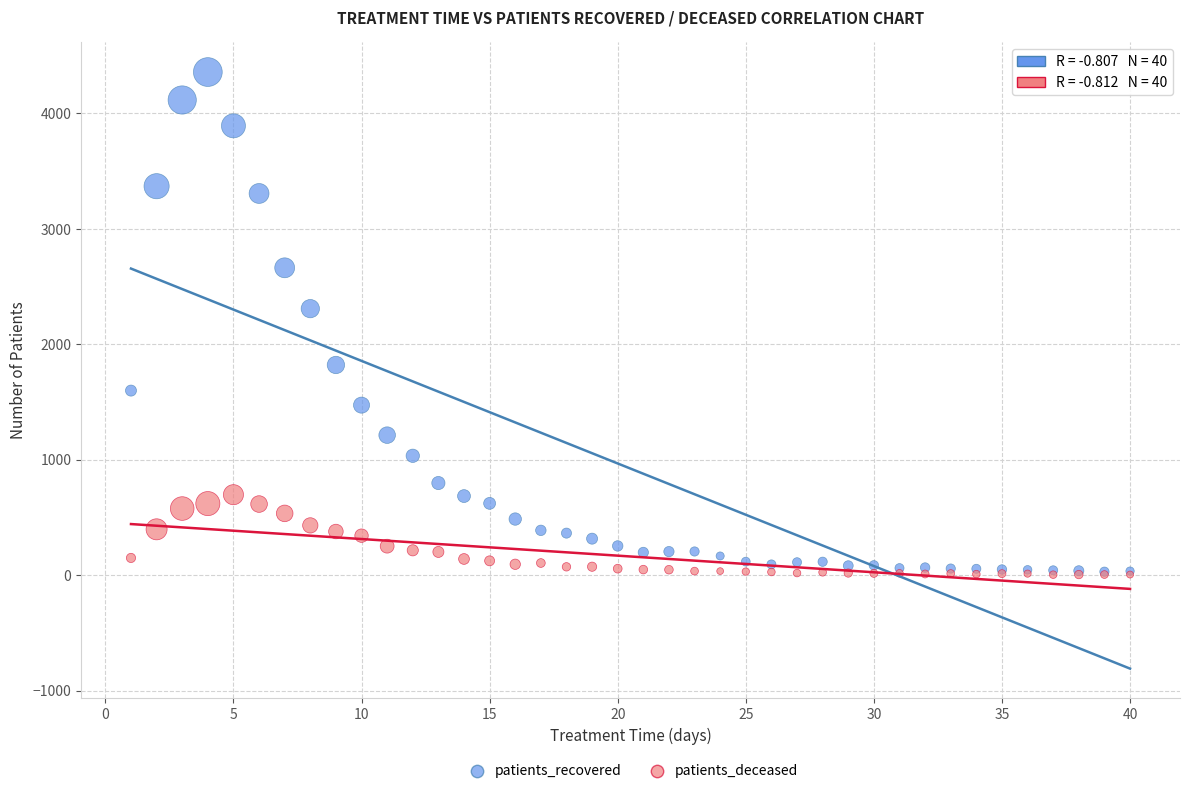

In the patients_recovered series, what Y value is closest to 2194?

2309